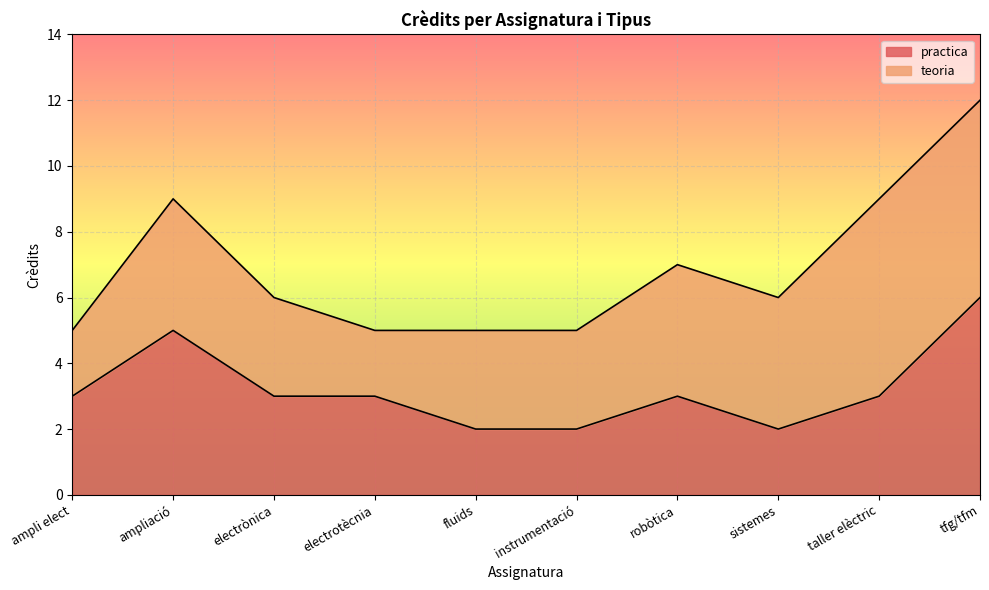

How many data points are less than 3?

3